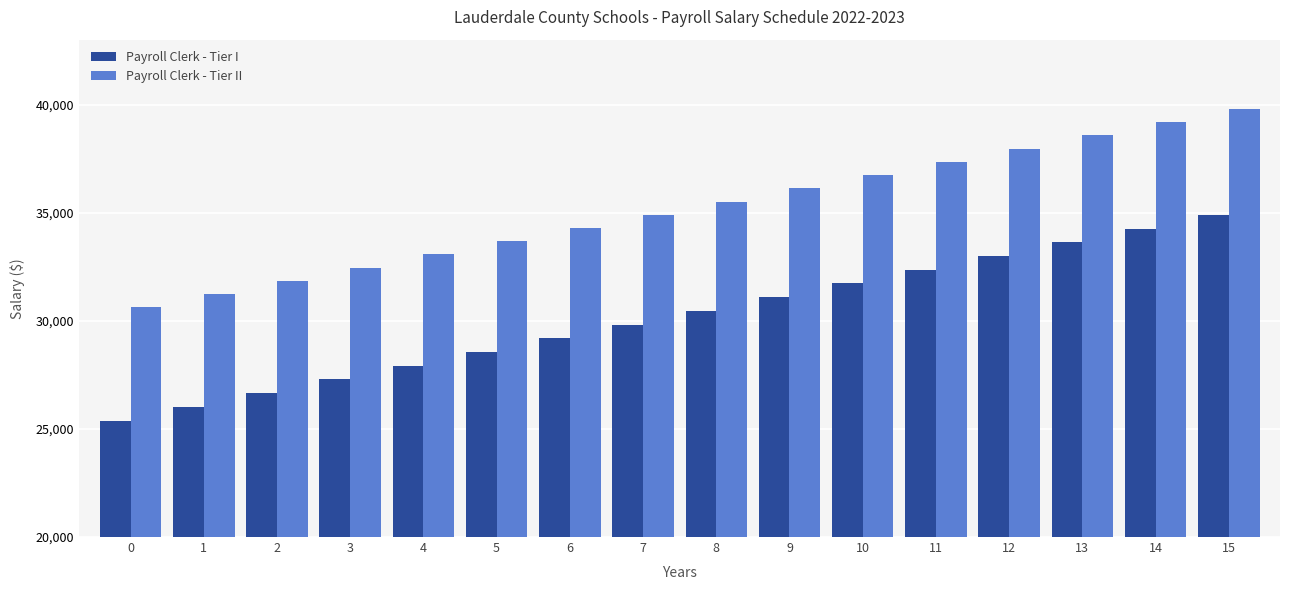

How many bars are there in each group?

2